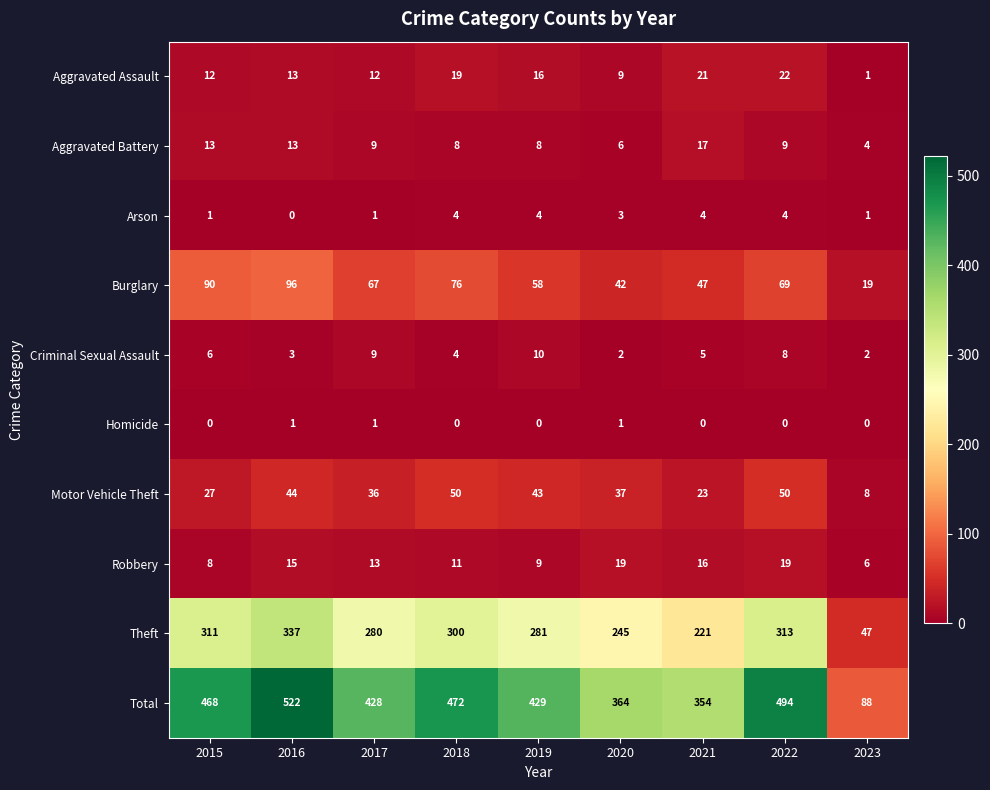

Count the Criminal Sexual Assault values in the range 3 to 8.

5